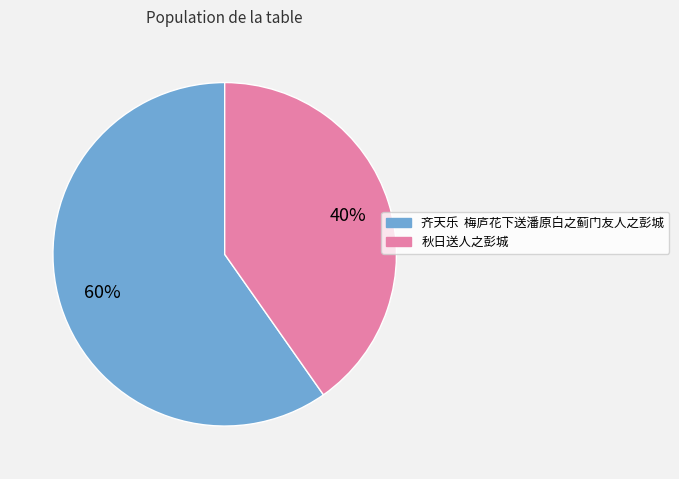

Which category has the smallest portion of the pie?

秋日送人之彭城